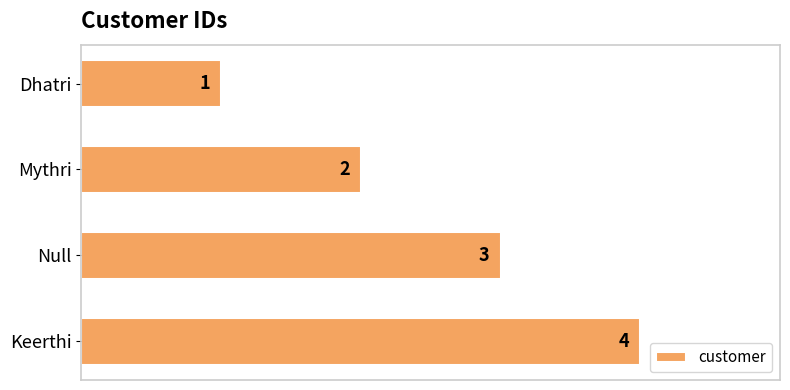

What is the change in value from Dhatri to Keerthi?

+3